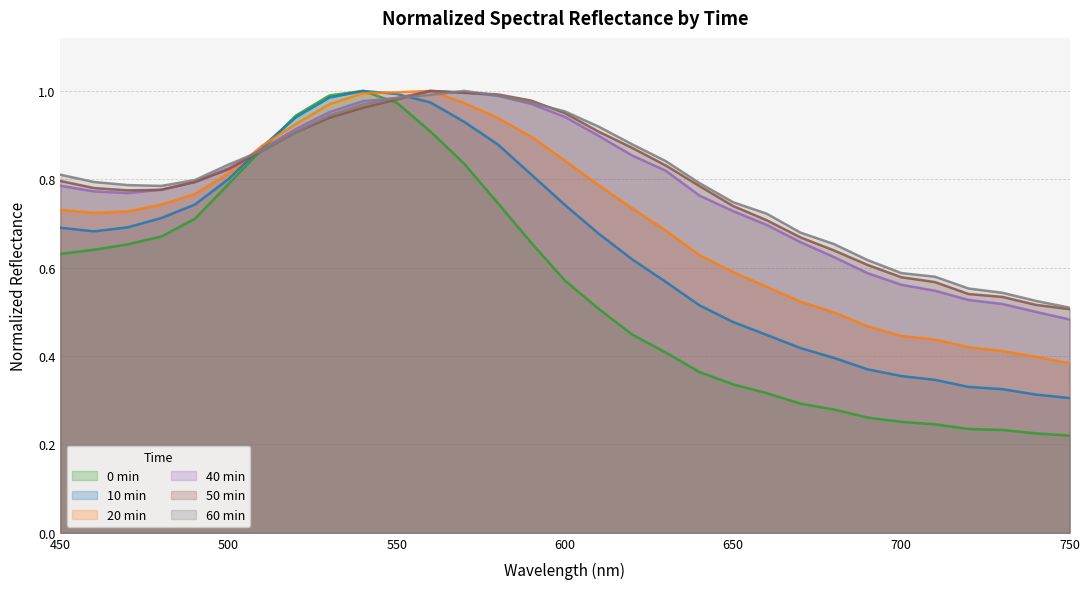

The value of 20 min at 650 is 0.2. True or false?

False